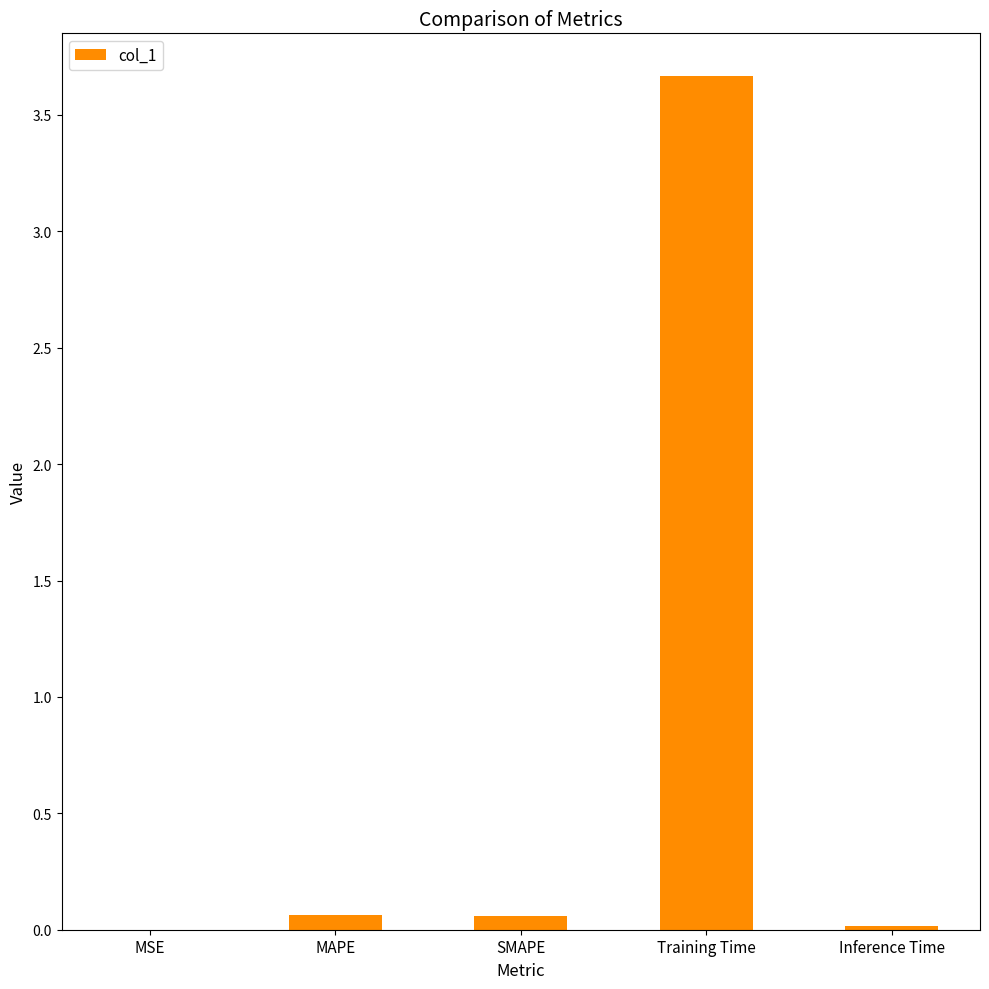

What is the sum of all values?

3.8